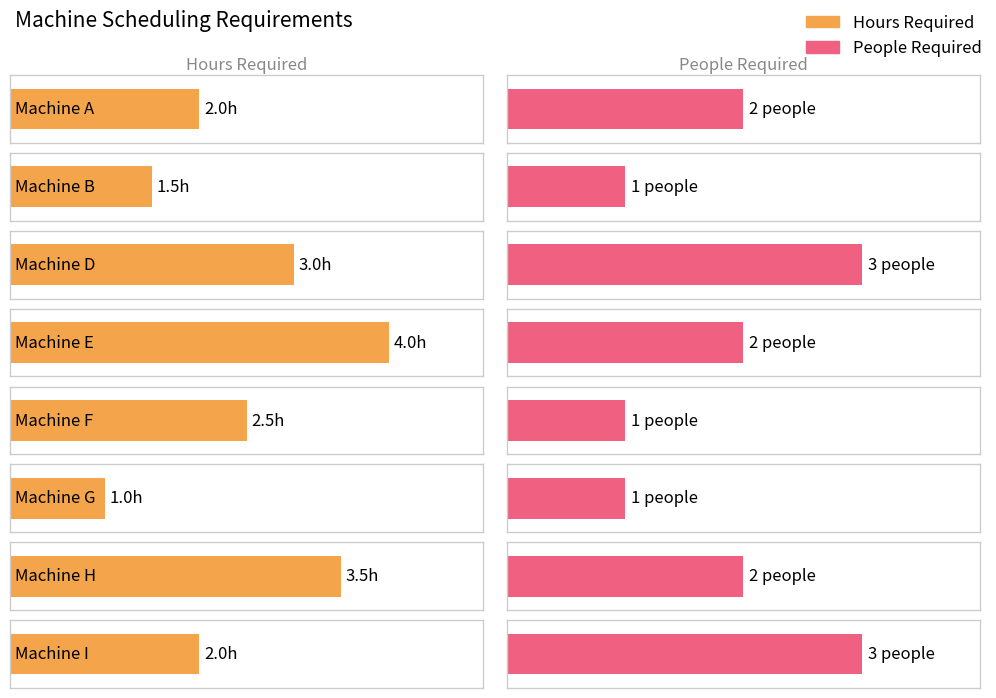

Are the bars grouped side by side (vs. stacked)?

No